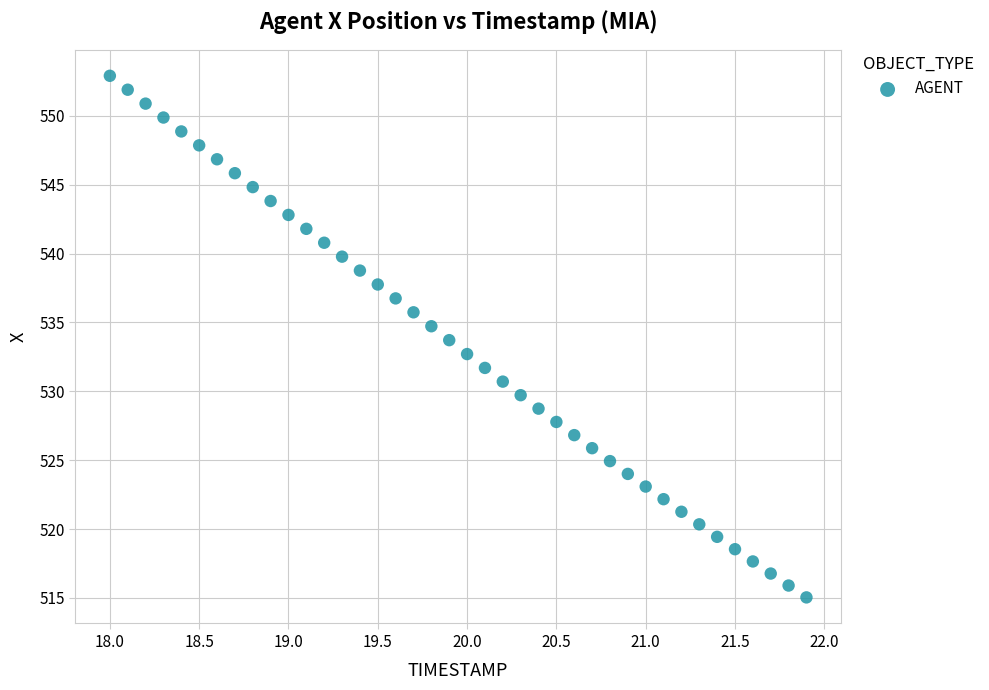

What is the range of X values (max minus min)?

3.9